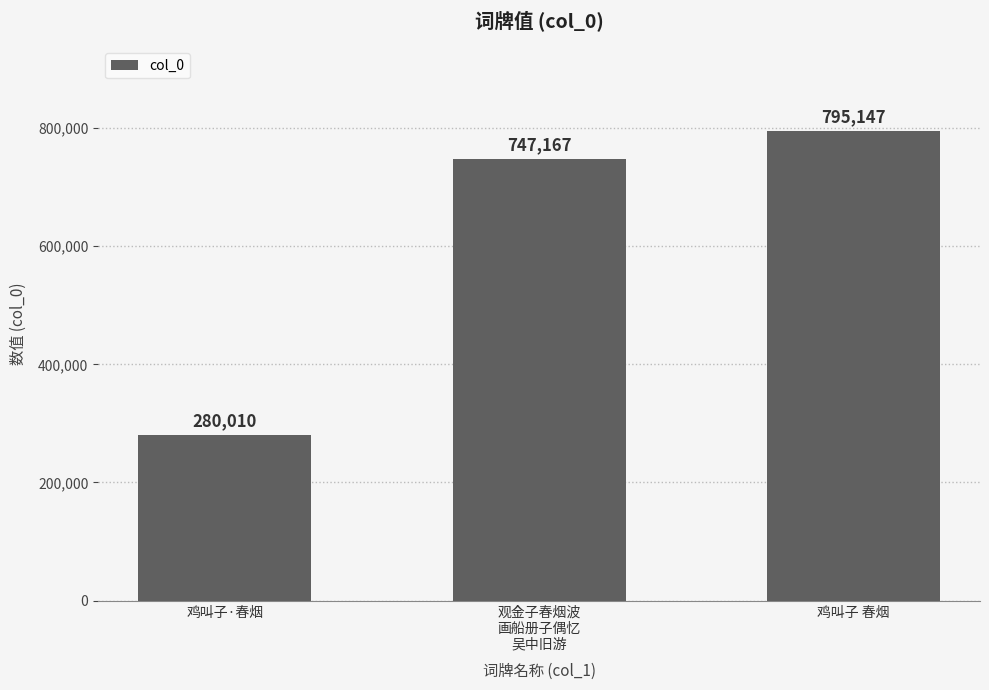

What position from the right is 鸡叫子 春烟?

1